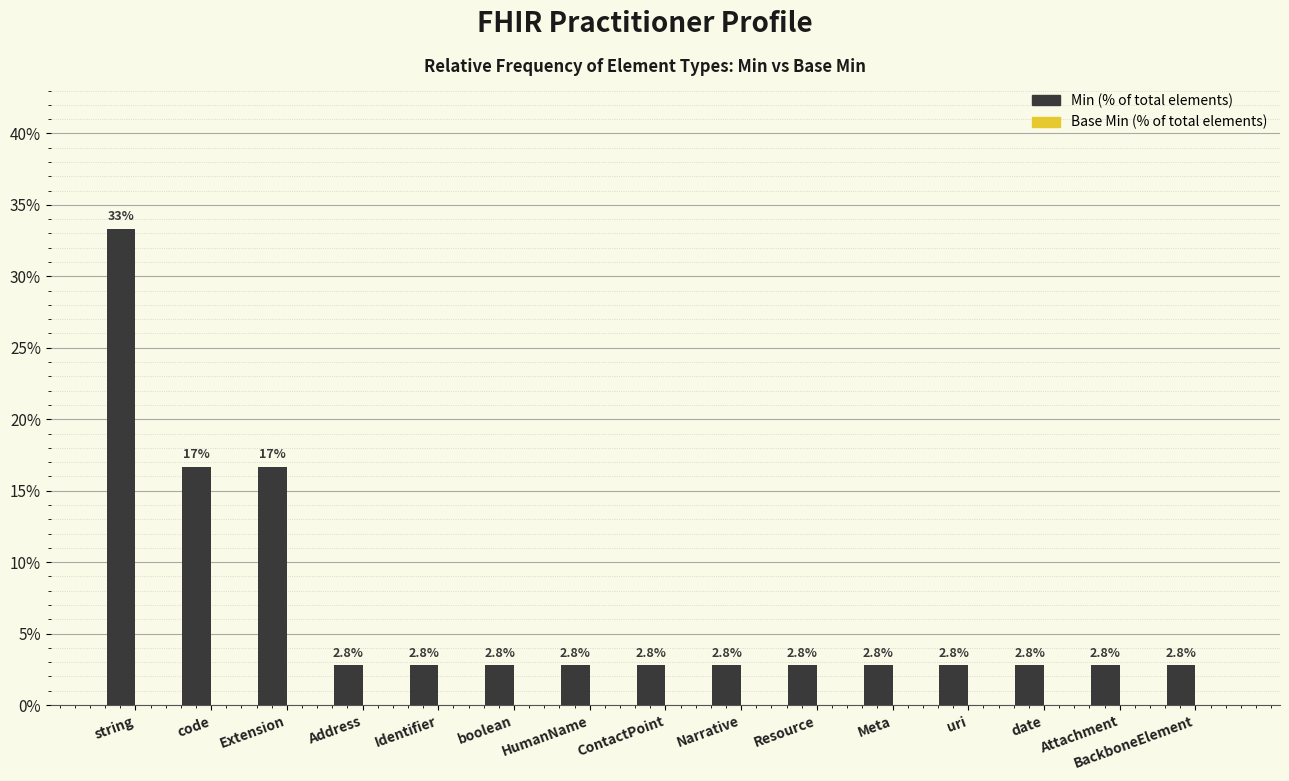

Are the bars grouped side by side (vs. stacked)?

No